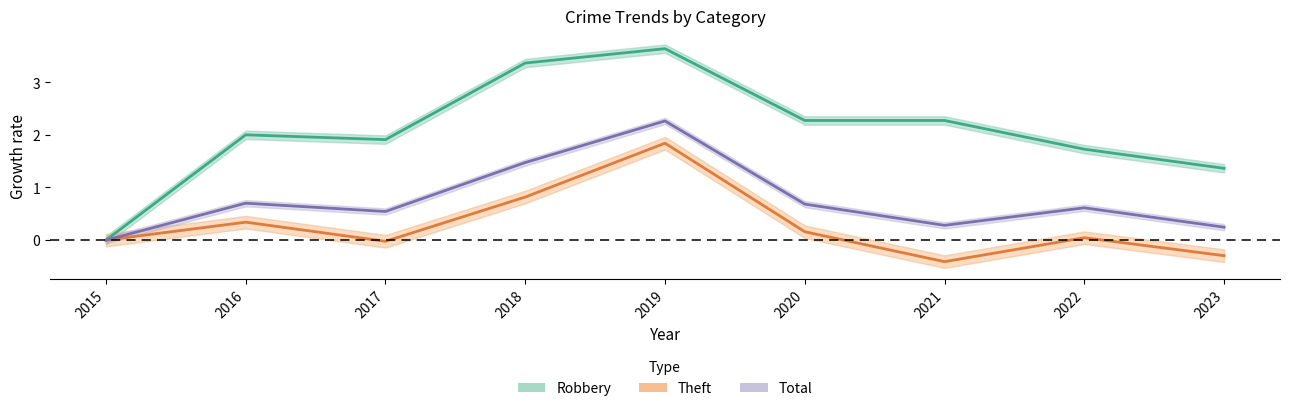

What is the difference between the Theft values at 2020 and 2022?

0.1